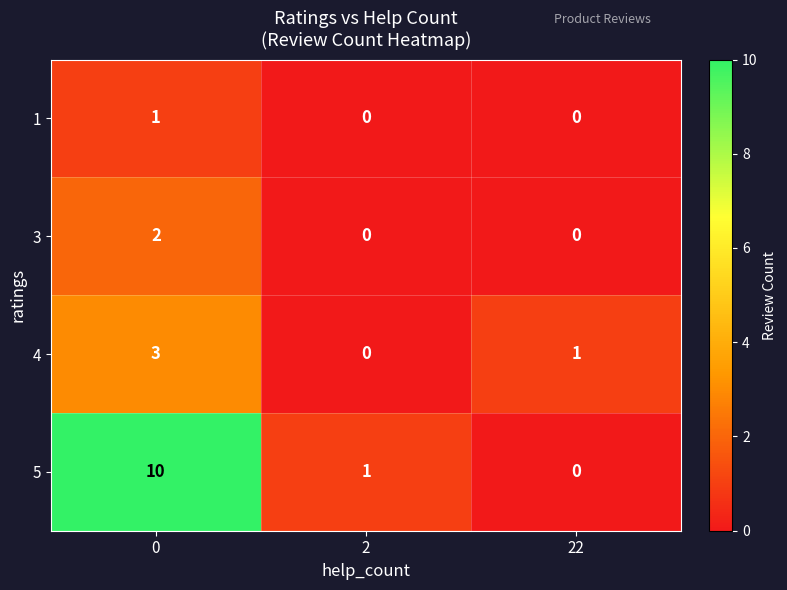

Rank the series by their maximum value, from lowest to highest.

1, 3, 4, 5